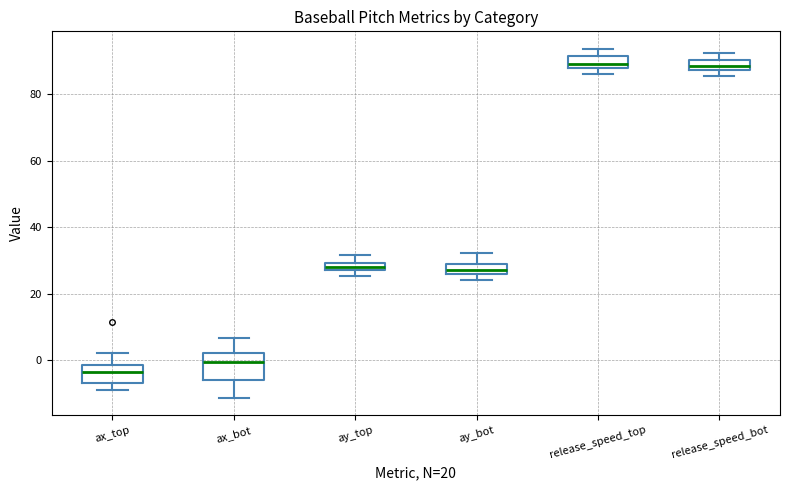

Which box is the tallest, from its lower edge to its upper edge?

ax_bot